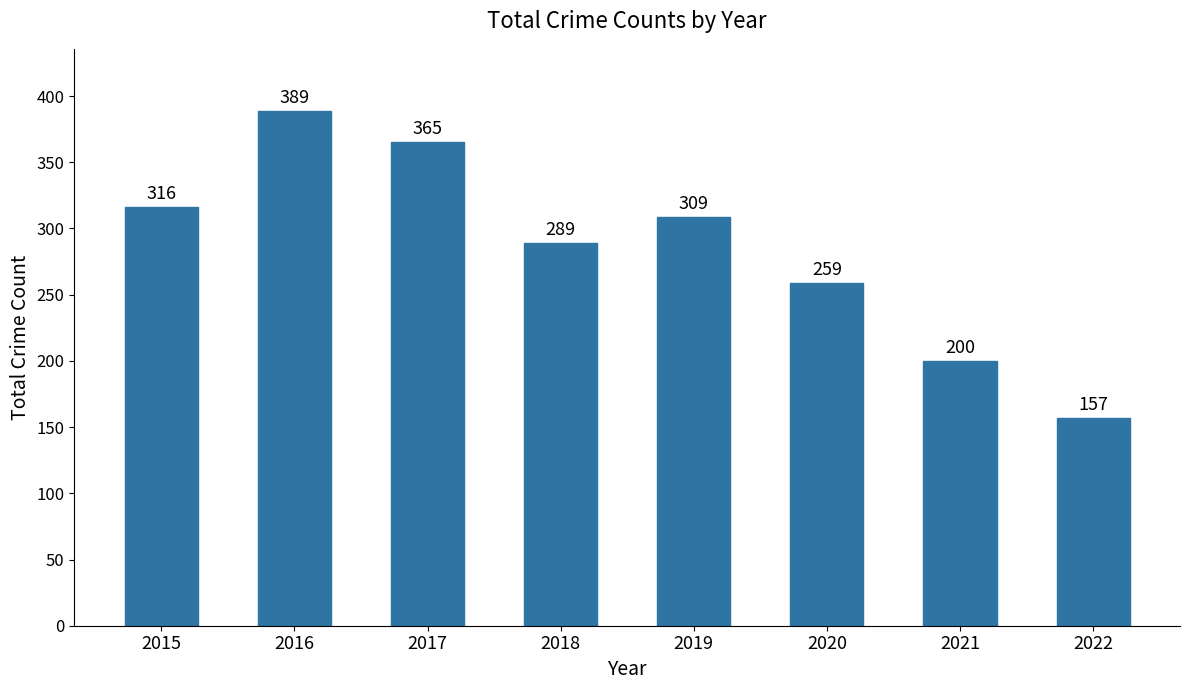

What is the difference between the maximum and second lowest values?

189